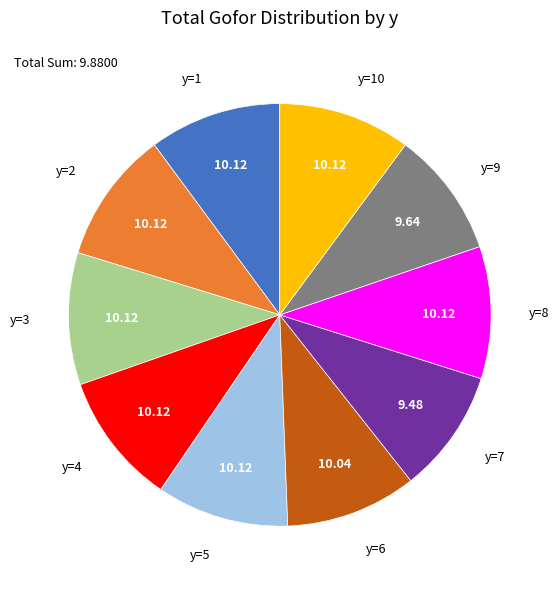

How many segments does this pie chart have?

10